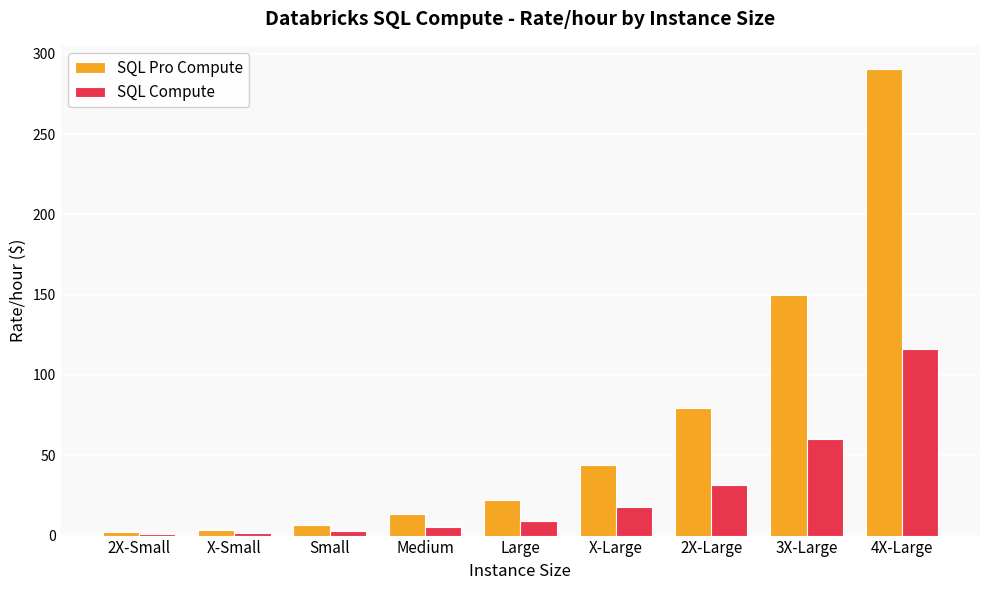

The value of SQL Pro Compute at 3X-Large is 87.4. True or false?

False